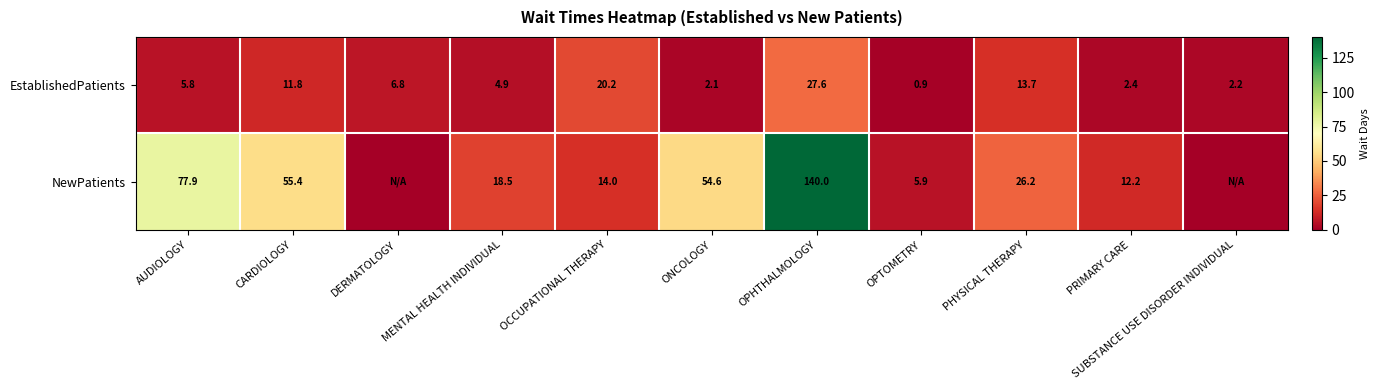

The EstablishedPatients series shows 2.2 at SUBSTANCE USE DISORDER INDIVIDUAL. True or false?

True